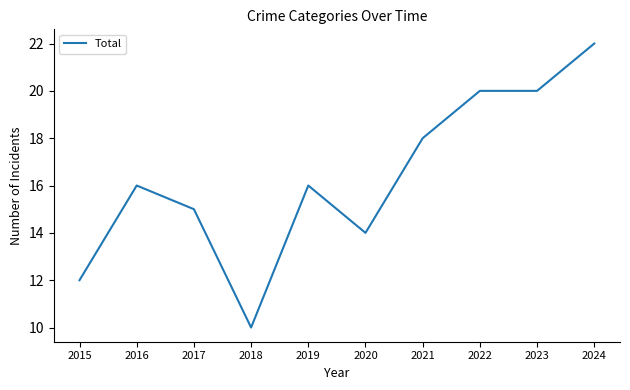

Which label corresponds to the largest value in the chart?

2024